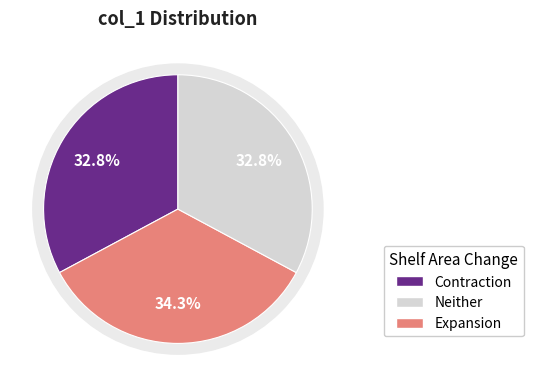

Does 01:23 Õ account for over 50% of the chart?

No